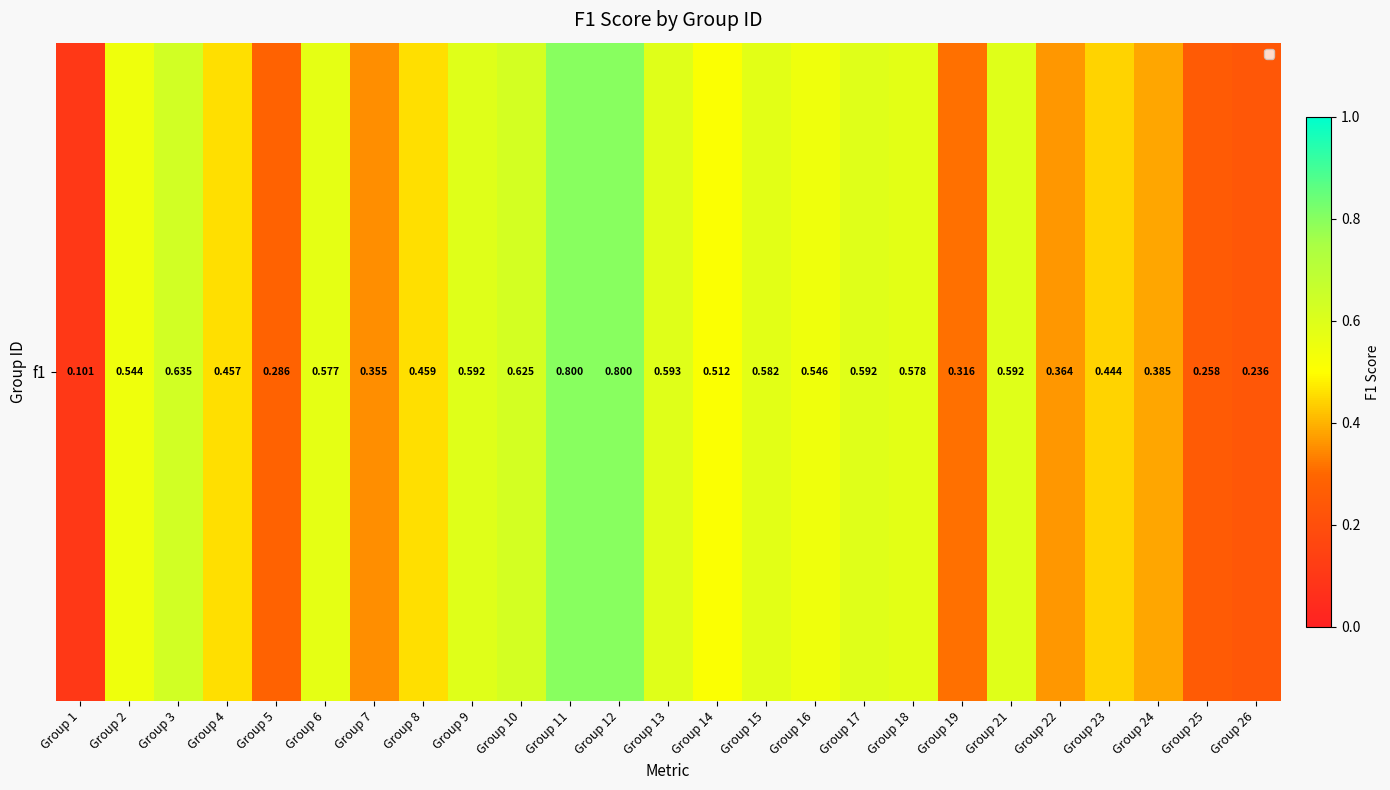

What is the difference between the second highest and second lowest values?

0.6